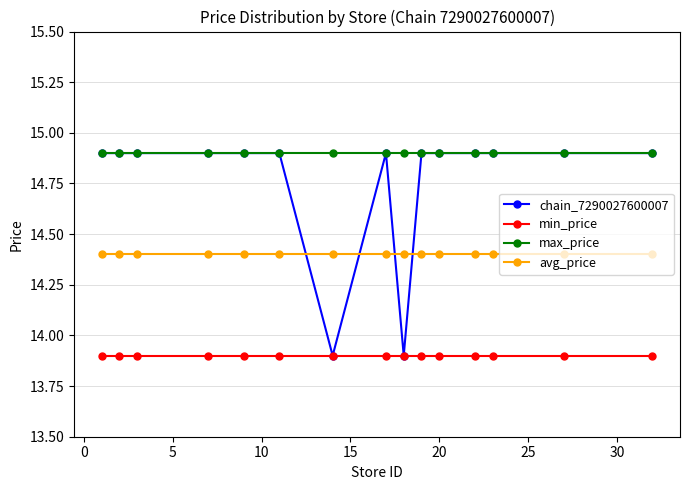

Which series has the widest spread of values?

chain_7290027600007